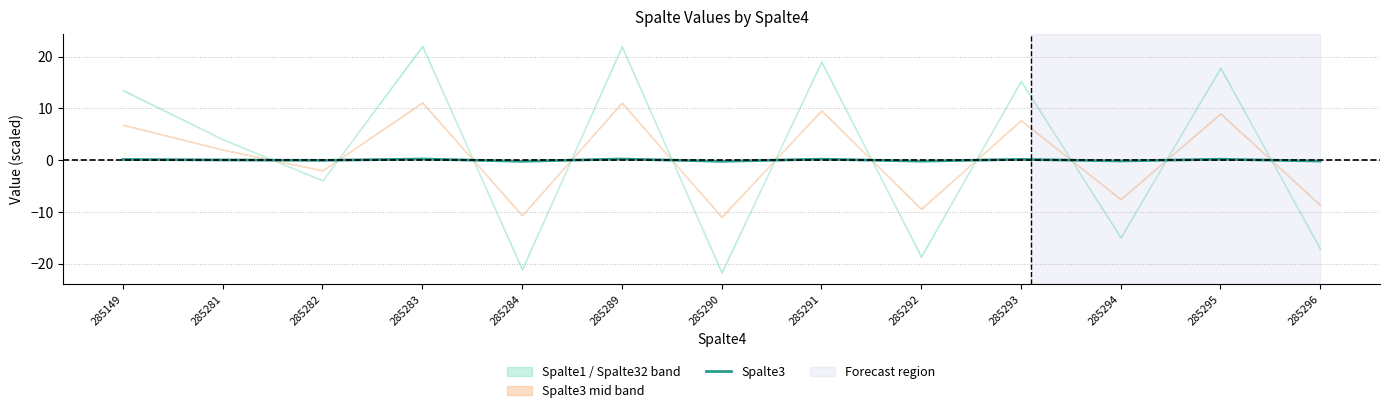

The chart shows a value of -0.3 at 285284. True or false?

False